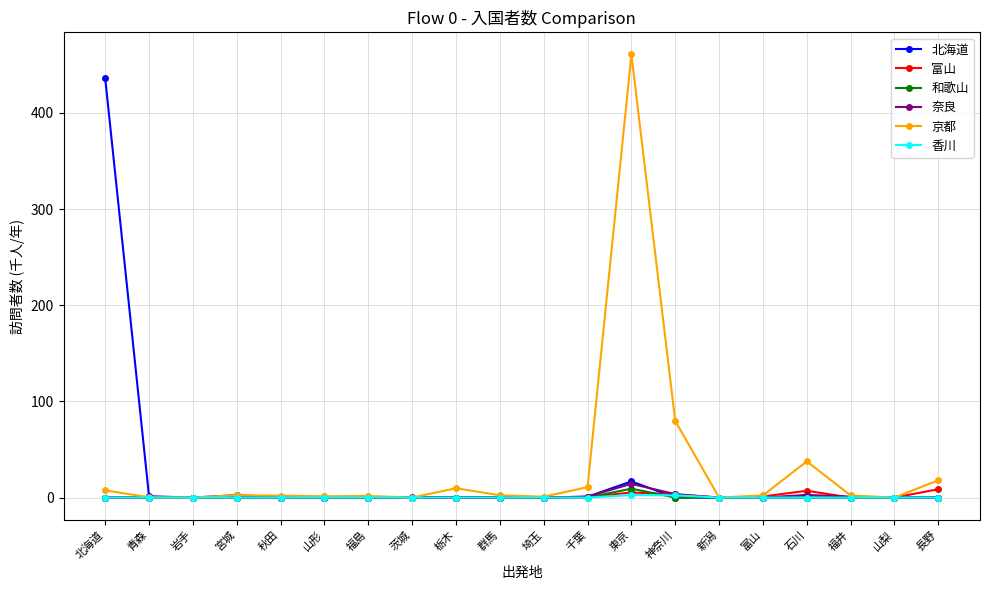

What is the total value across all series at 富山?

3.3